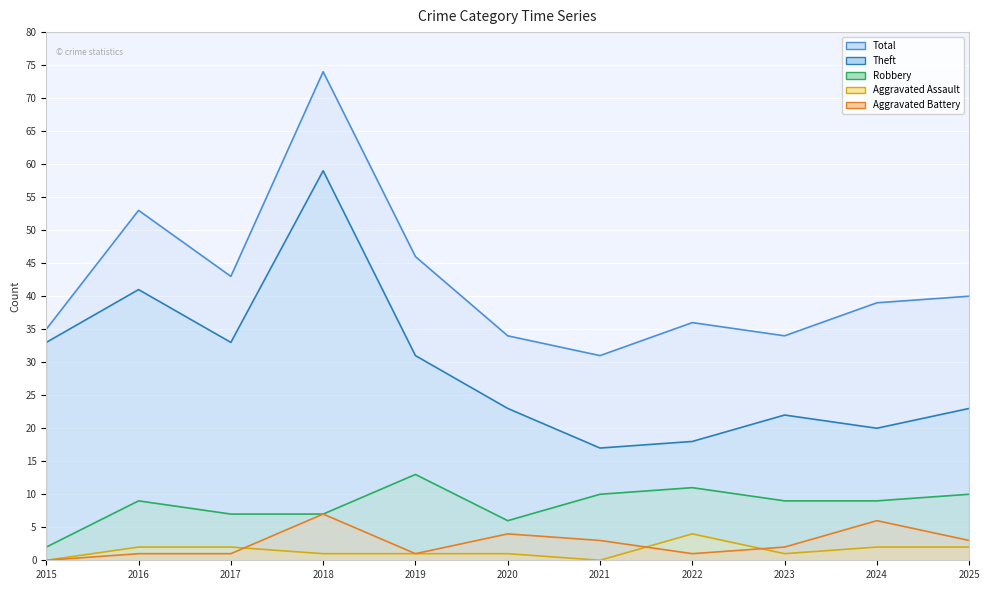

Which category has the highest value in the Total series?

2018